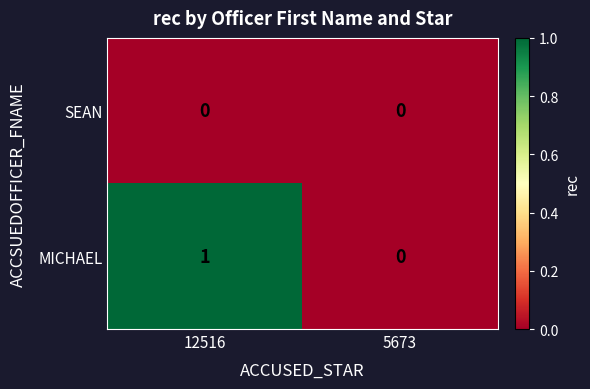

At which label does MICHAEL reach its peak?

12516